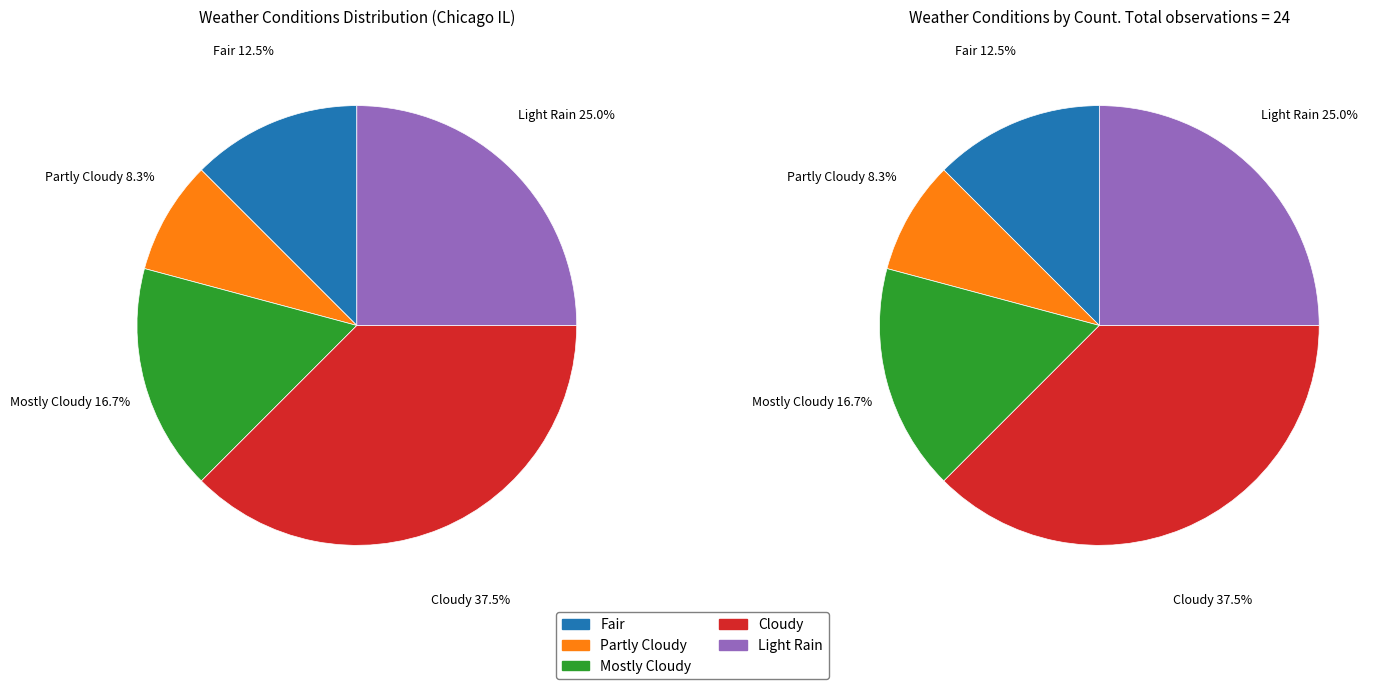

The Cloudy slice represents 38% of the pie. True or false?

True